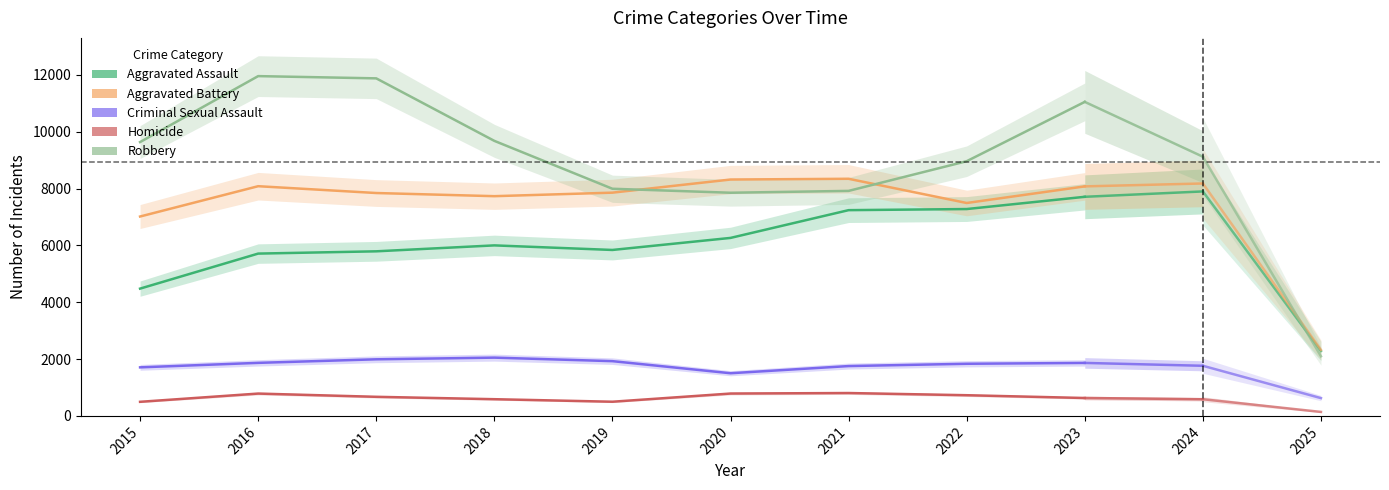

What is the difference between the Criminal Sexual Assault values at 2018 and 2023?

186